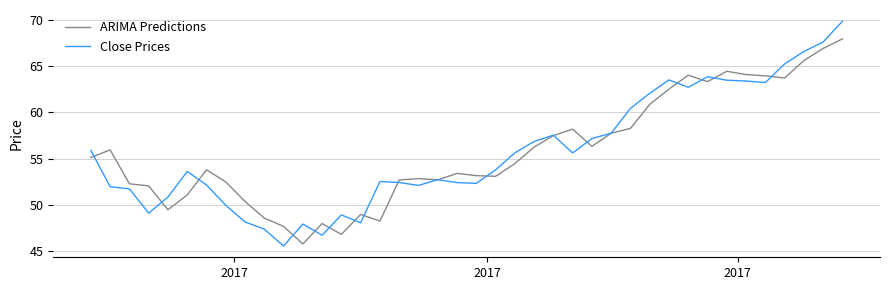

What is the minimum value for Close Prices?

45.5